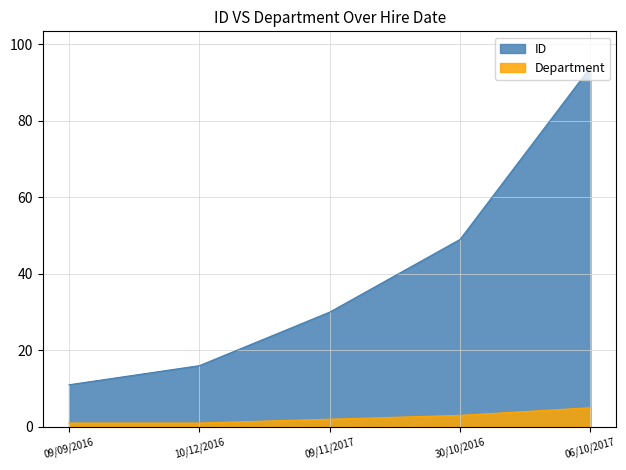

Read the Department value at 30/10/2016.

3